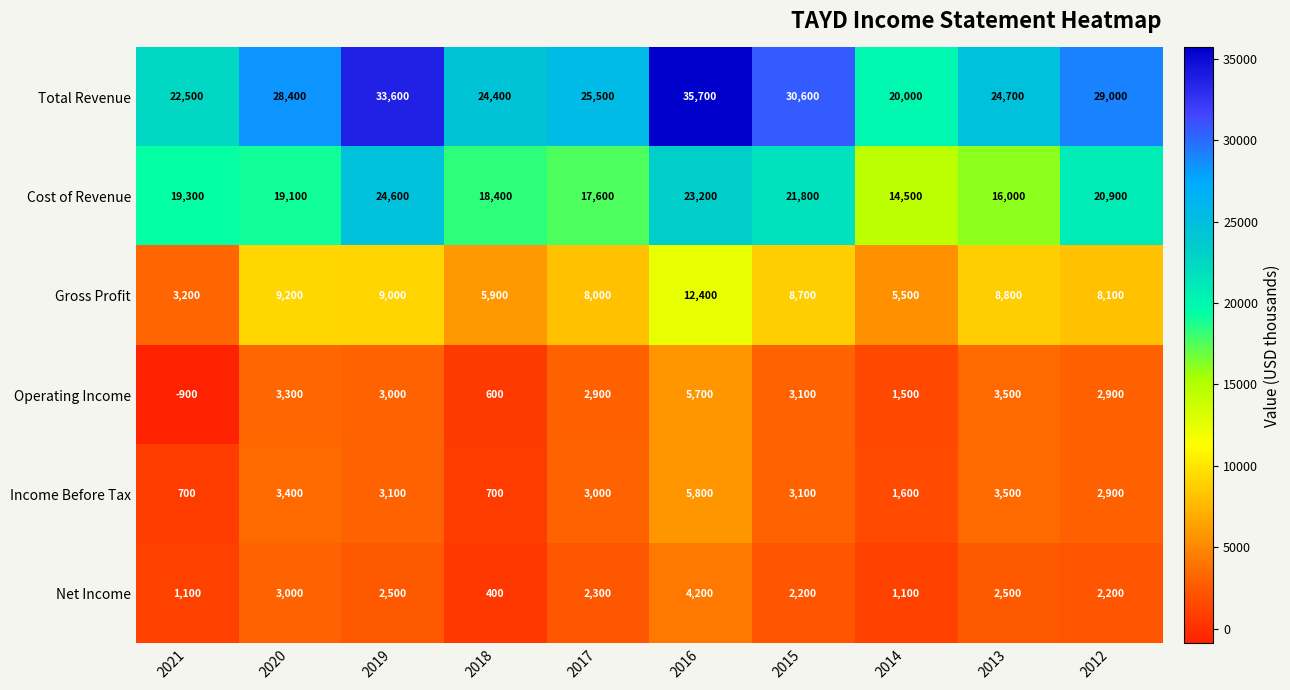

Which label corresponds to the smallest value in the chart?

2021